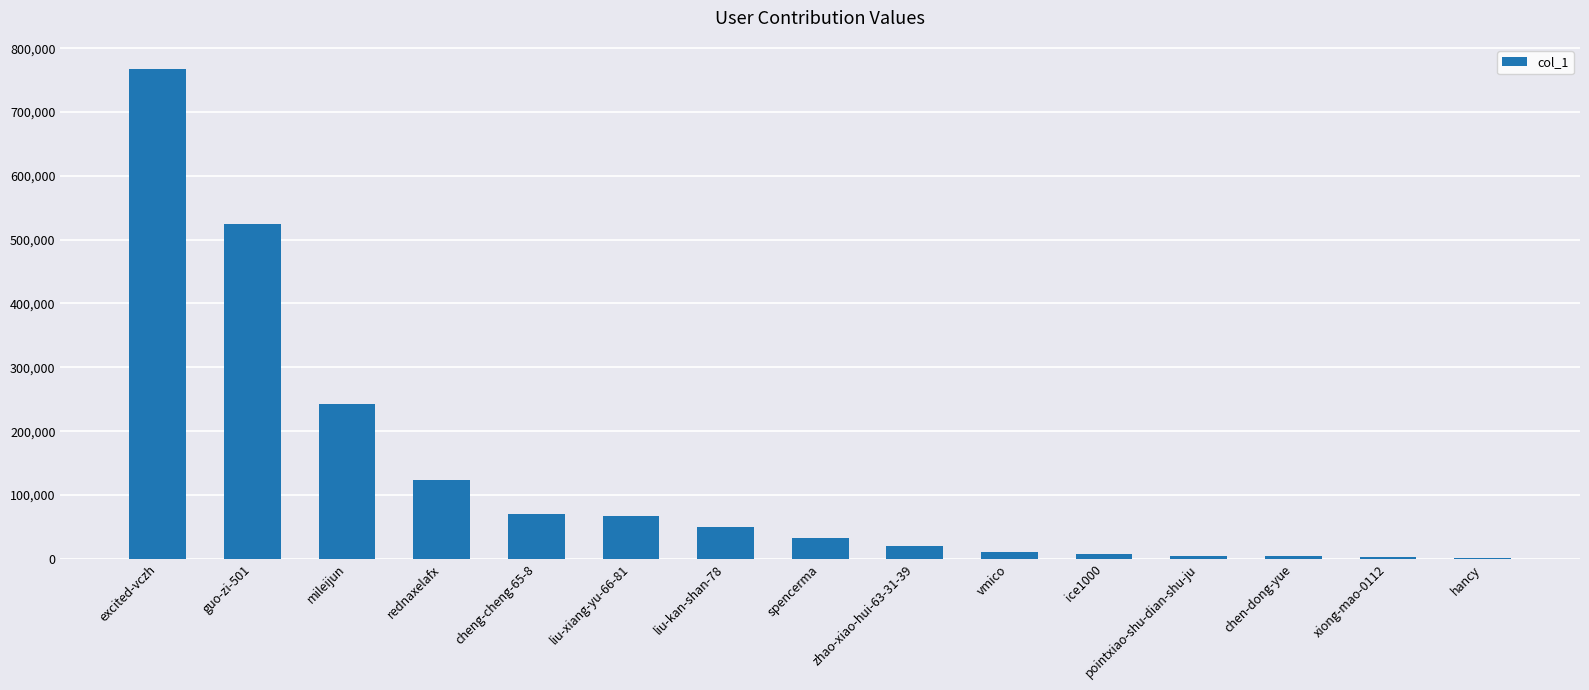

Which category has the highest value across all series?

excited-vczh